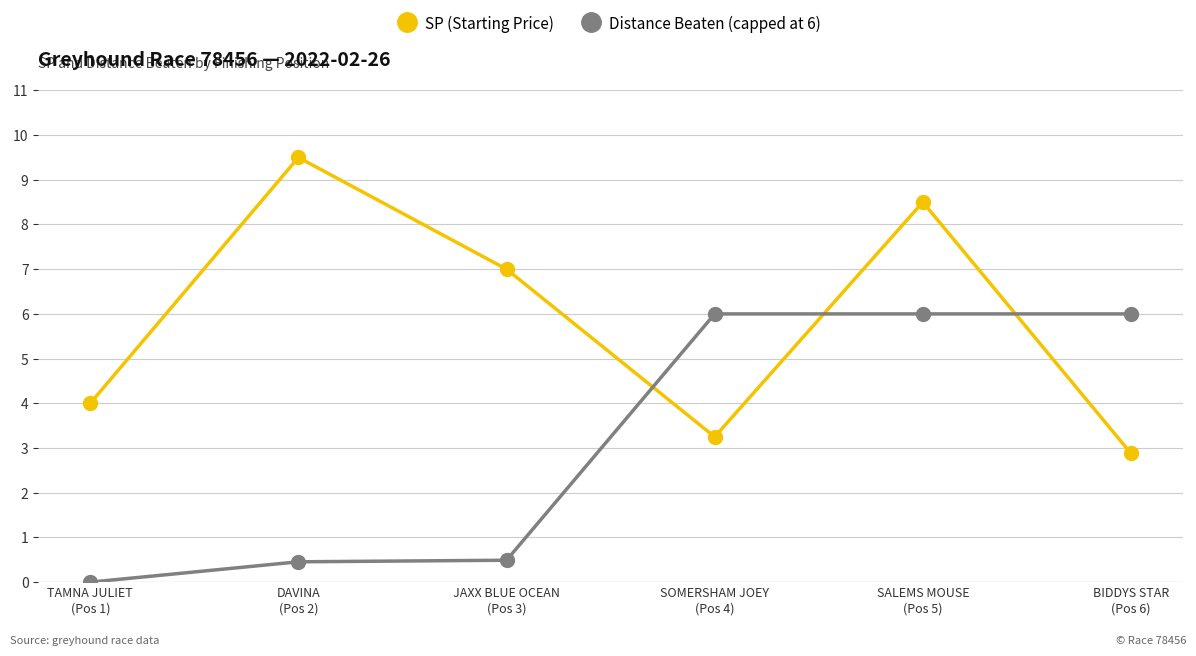

What are all the series names shown in the legend?

SP (Starting Price), Distance Beaten (capped at 6)